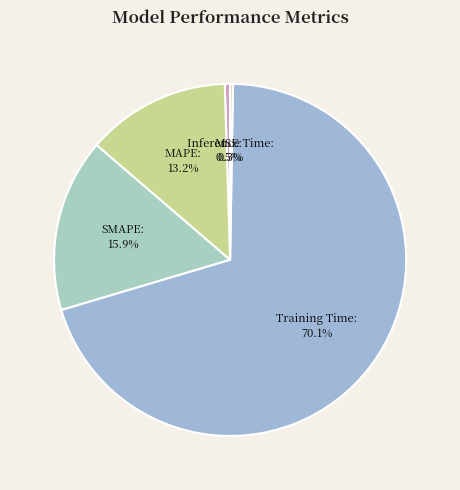

Which slice is the smallest?

Inference Time